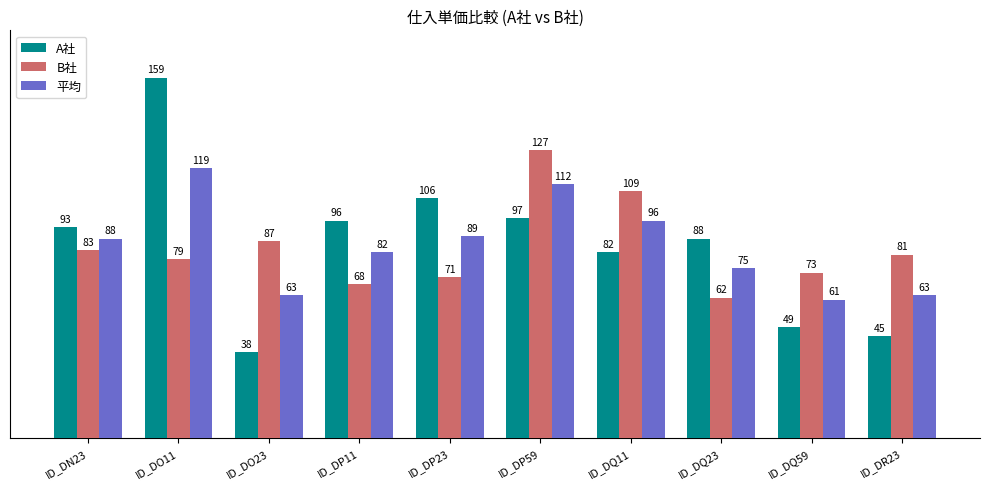

Reading left to right, list all the values displayed in this chart.

A社: ID_DN23=93	ID_DO11=159	ID_DO23=38	ID_DP11=96	ID_DP23=106	ID_DP59=97	ID_DQ11=82	ID_DQ23=88	ID_DQ59=49	ID_DR23=45
B社: ID_DN23=83	ID_DO11=79	ID_DO23=87	ID_DP11=68	ID_DP23=71	ID_DP59=127	ID_DQ11=109	ID_DQ23=62	ID_DQ59=73	ID_DR23=81
平均: ID_DN23=88	ID_DO11=119	ID_DO23=63	ID_DP11=82	ID_DP23=89	ID_DP59=112	ID_DQ11=96	ID_DQ23=75	ID_DQ59=61	ID_DR23=63